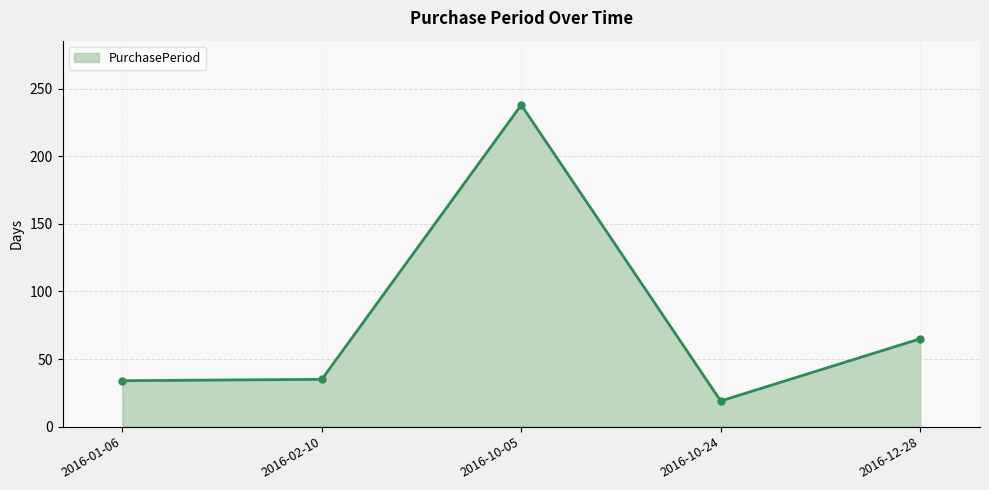

What is the greatest value displayed?

238